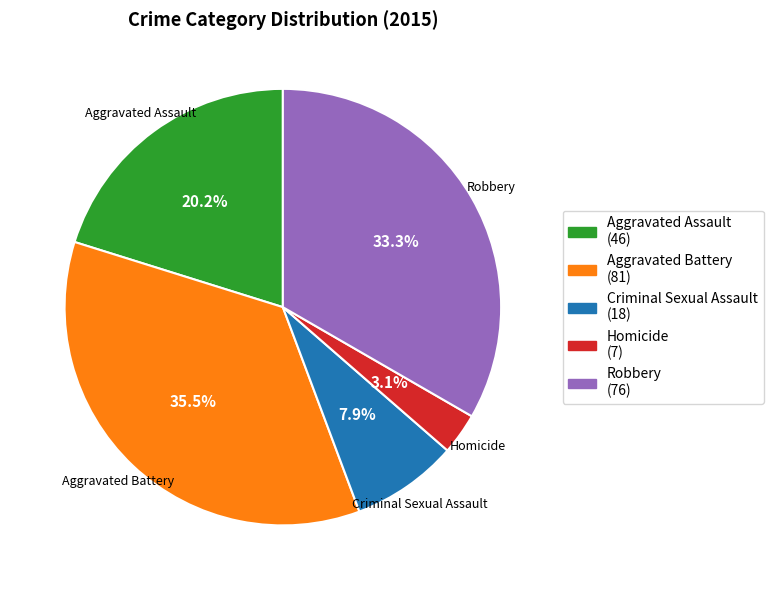

What percentage is the Homicide slice, to the nearest percent?

3%